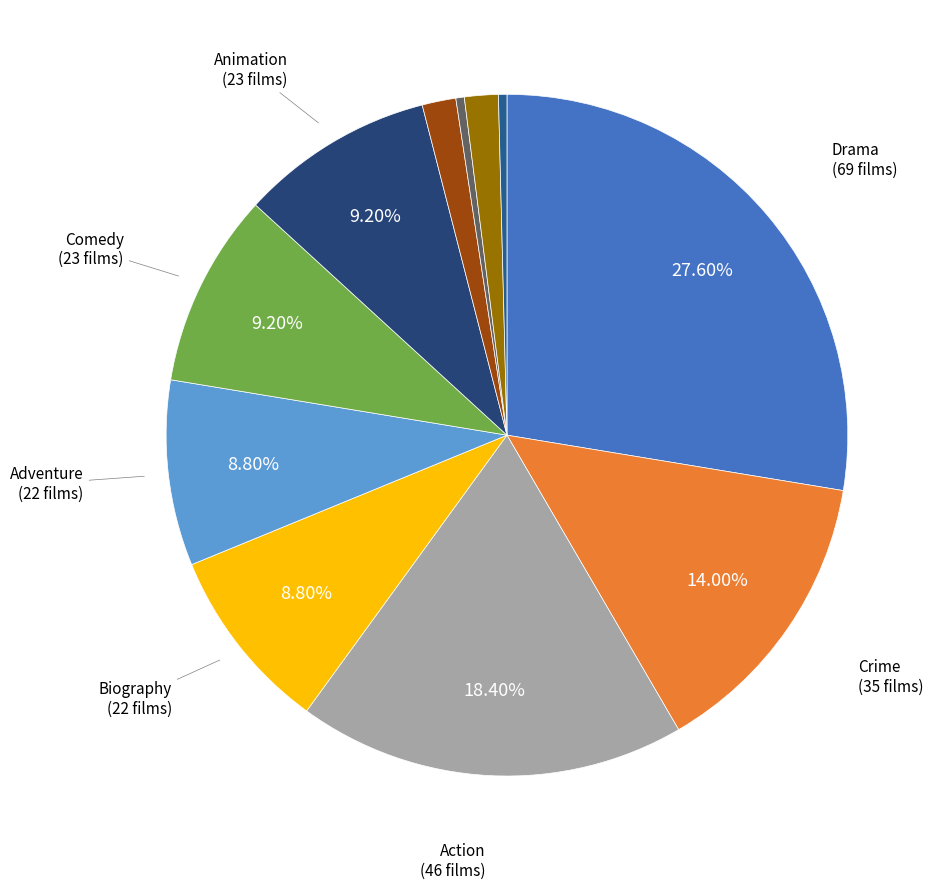

Count the number of slices in the pie.

11